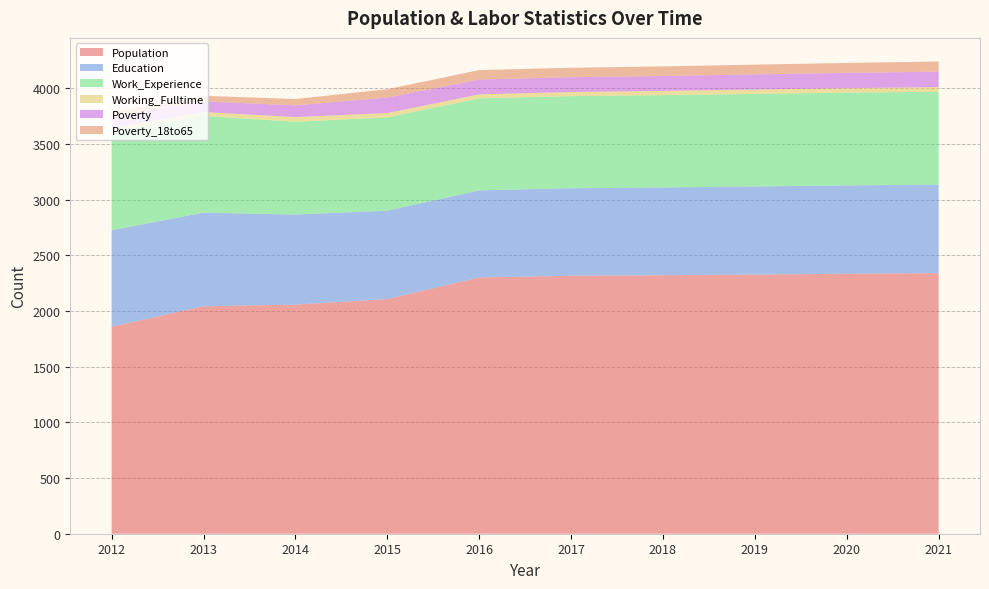

Reading left to right, what are all the values shown in this chart?

Population: 1859	2042	2057	2107	2301	2316	2321	2327	2334	2340
Education: 866	841	809	793	782	786	788	791	793	795
Work_Experience: 892	868	833	838	826	827	829	831	833	834
Working_Fulltime: 22	35	42	39	36	37	38	39	40	41
Poverty: 97	96	105	139	133	133	134	136	138	139
Poverty_18to65: 50	50	57	75	85	85	86	88	89	91